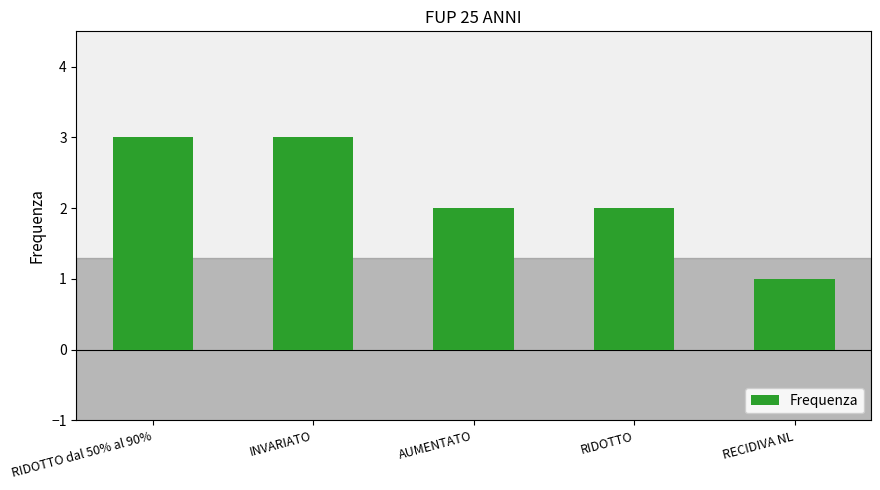

What position from the right is INVARIATO?

4